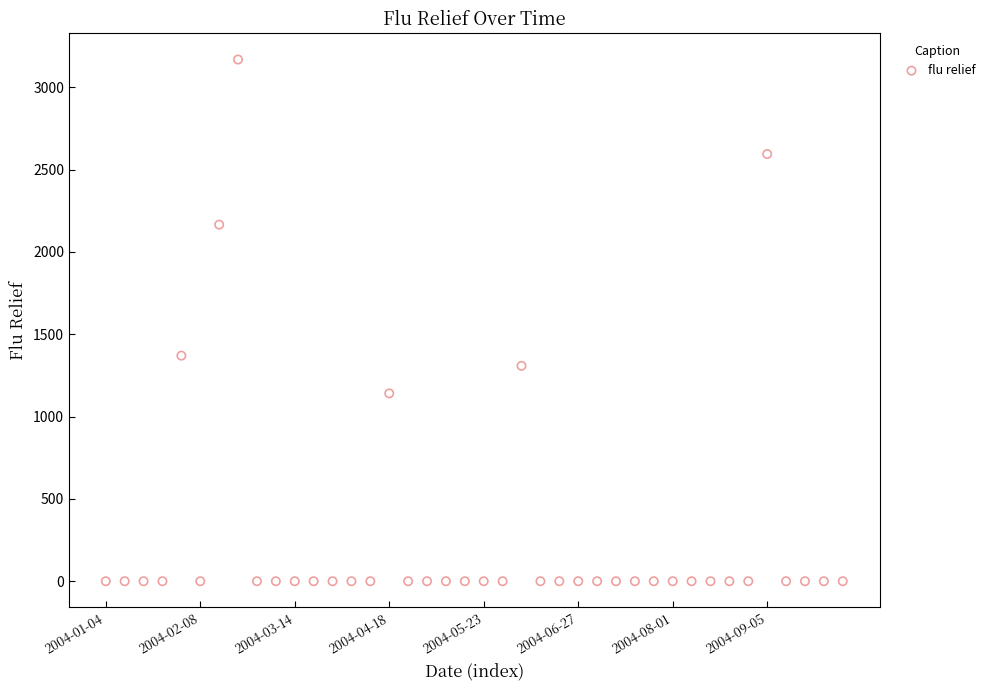

What Y value in the scatter plot is closest to 1584?

1370.2